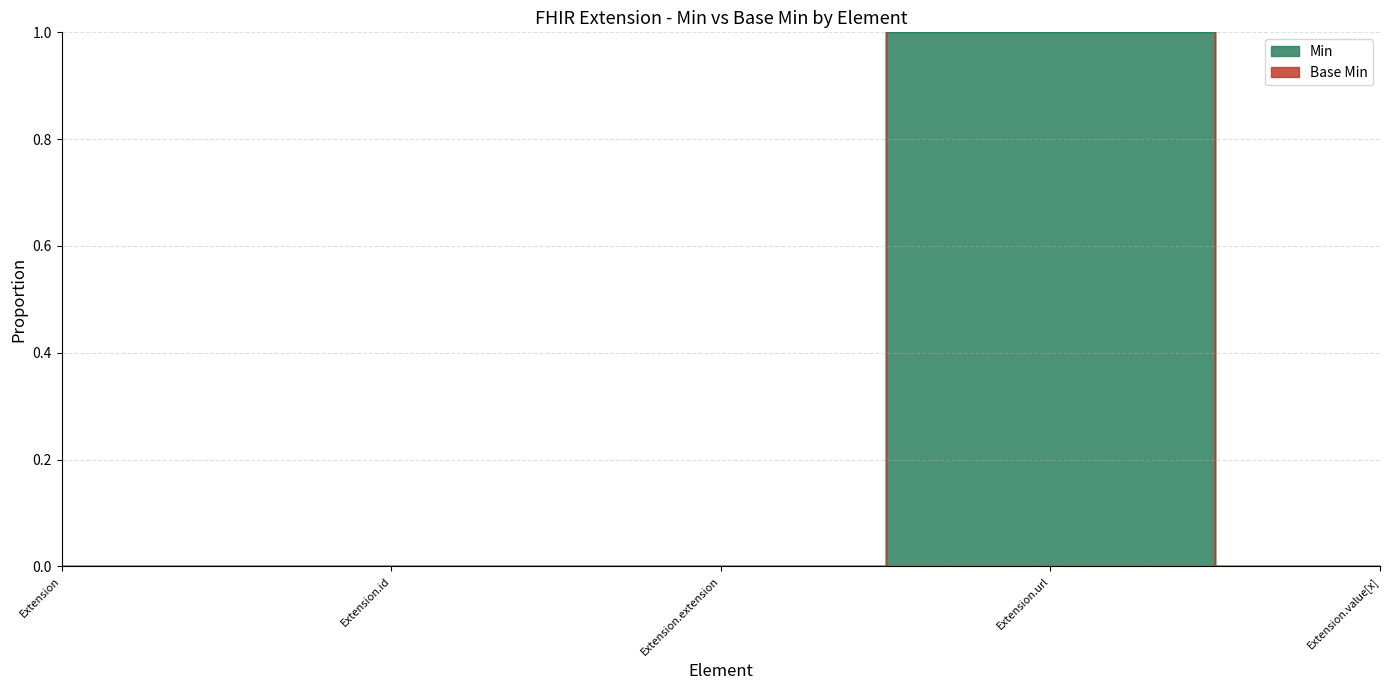

Is the value of Base Min at Extension.value[x] greater than the value of Min at Extension.url?

No